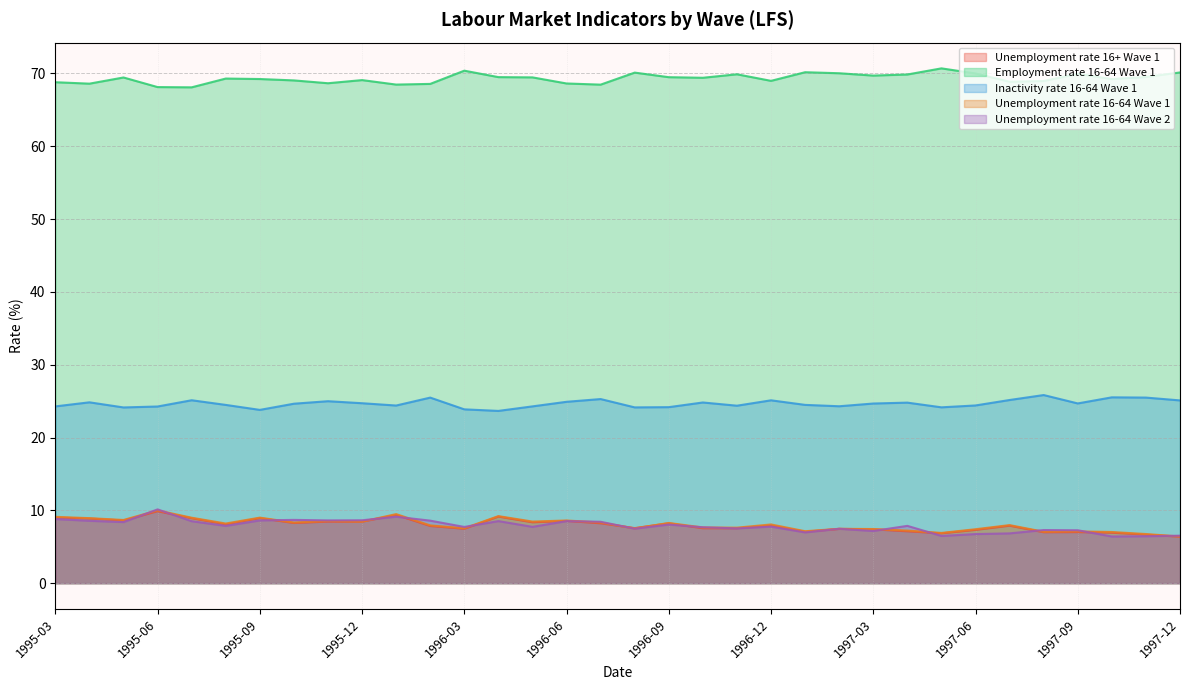

At how many categories does at least one series exceed 48?

34